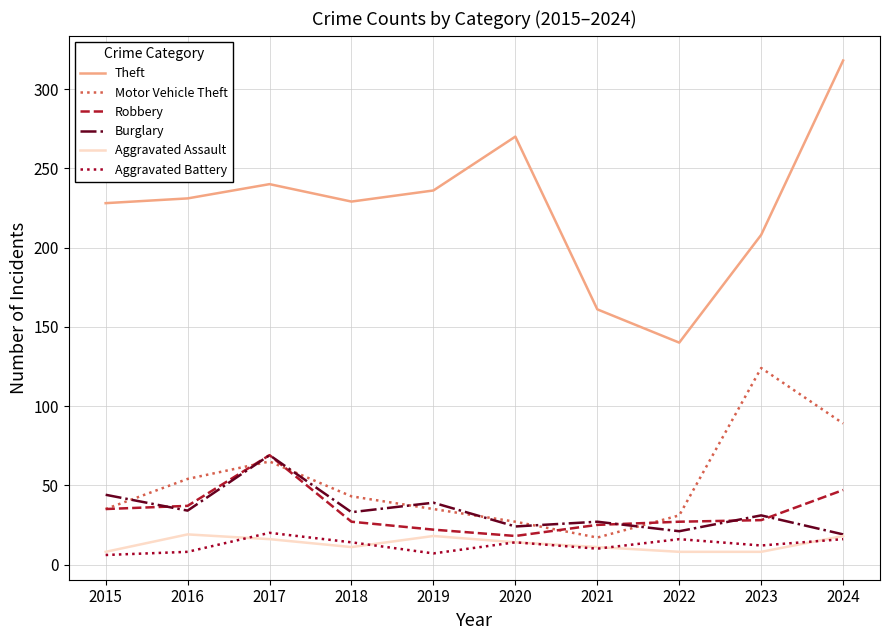

What is the minimum value for Motor Vehicle Theft?

17